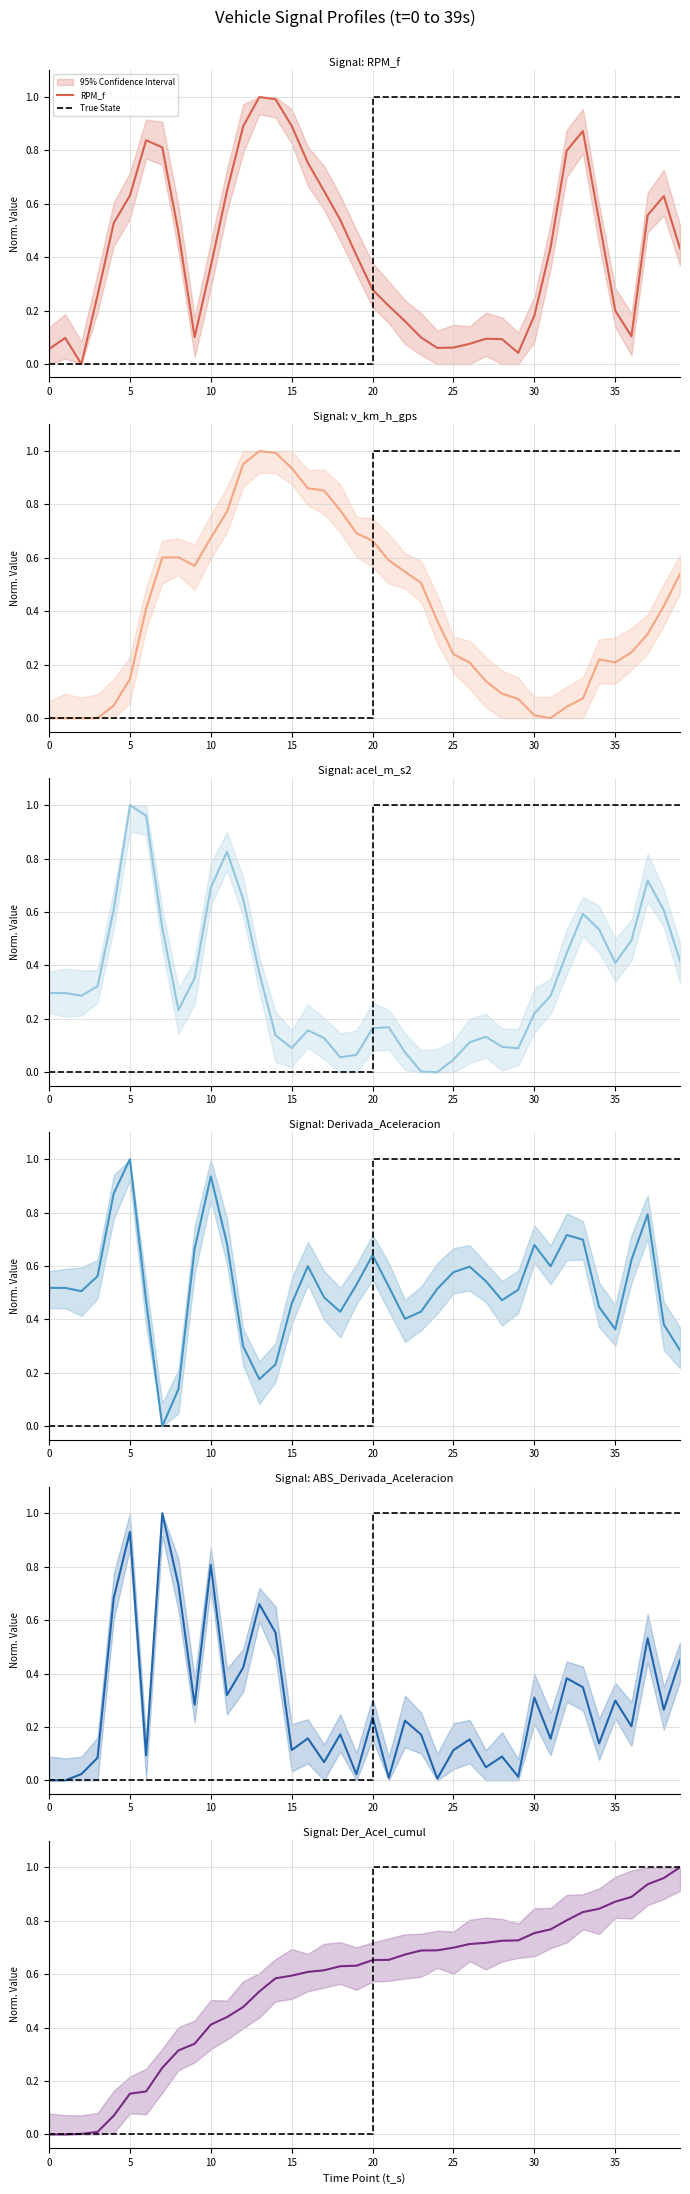

How many lines are shown in the chart?

6